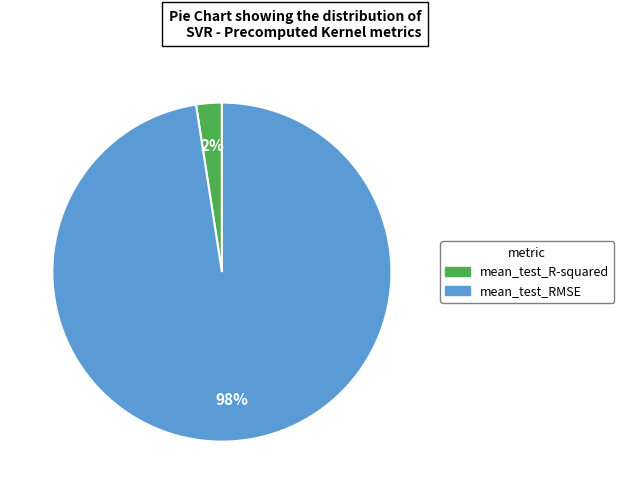

To the nearest percent, what portion does mean_test_R-squared represent?

2%